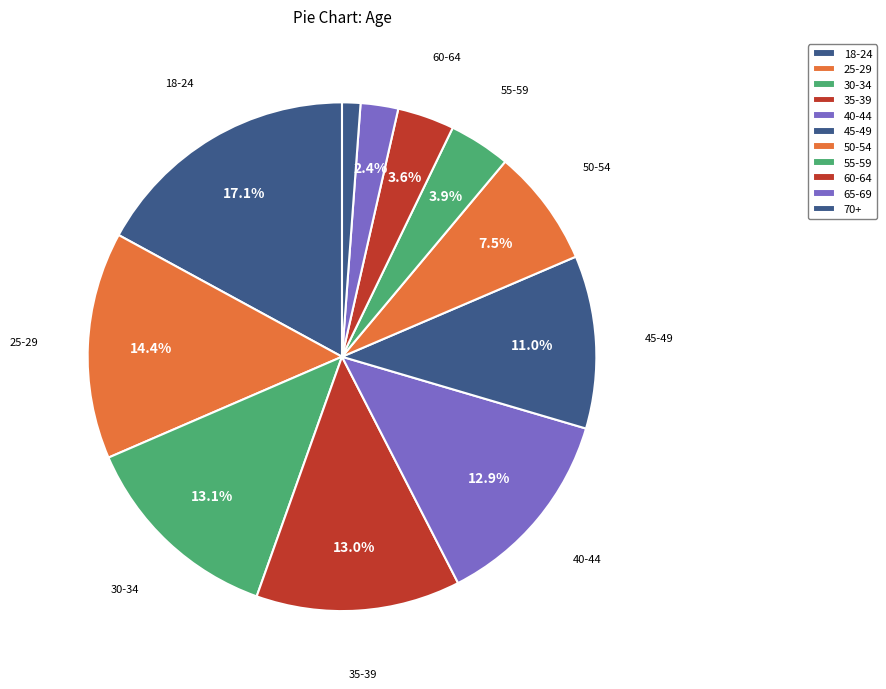

Do 50-54 and 18-24 together represent more than half of the pie?

No